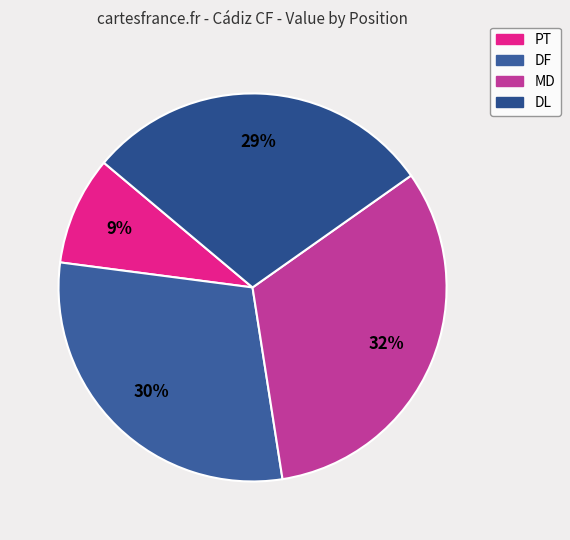

What is the largest slice in the pie chart?

MD